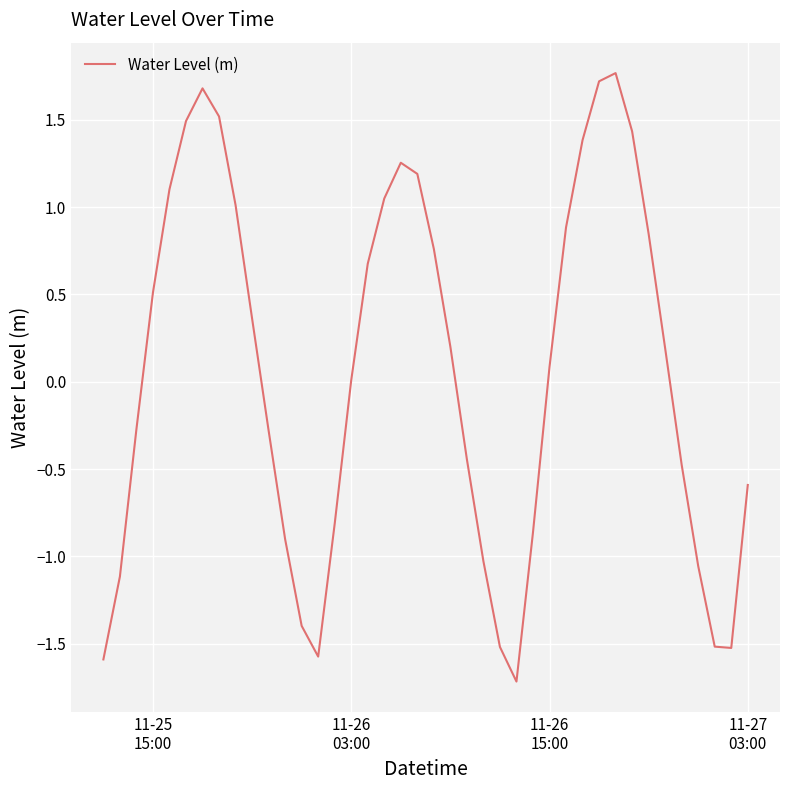

What is the difference between the maximum and minimum values?

3.5